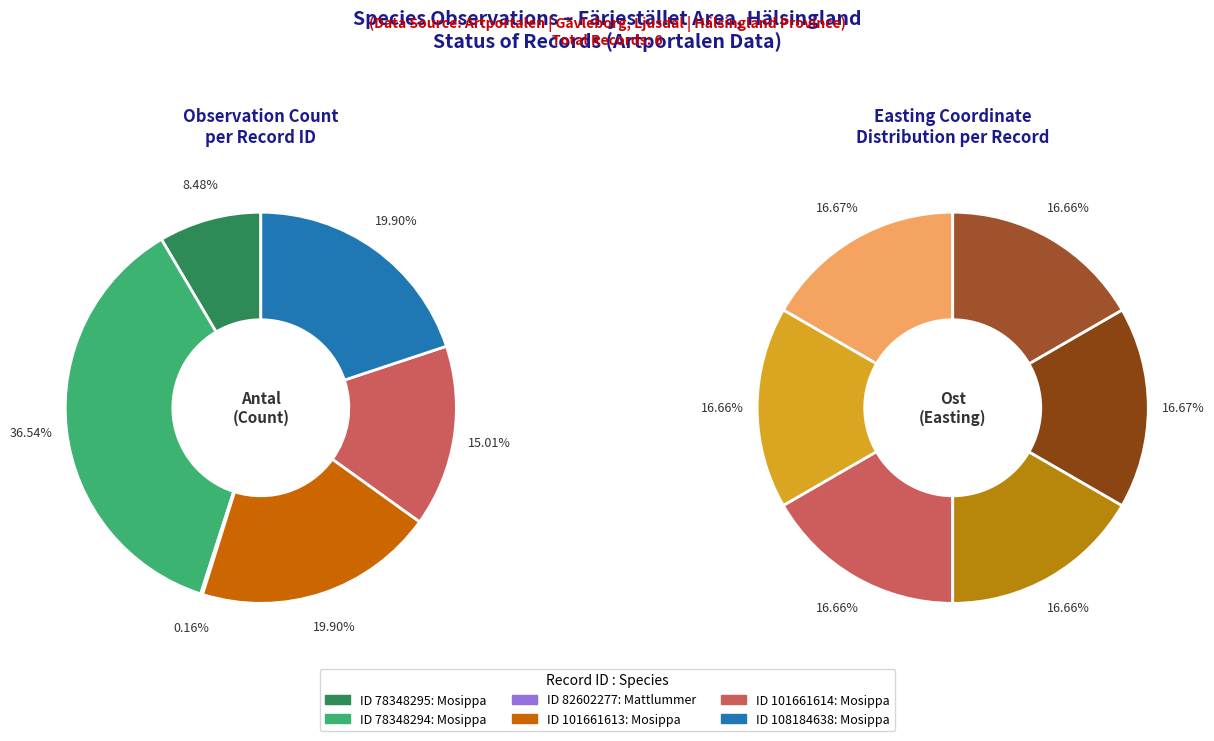

Which slice is the smallest?

82602277